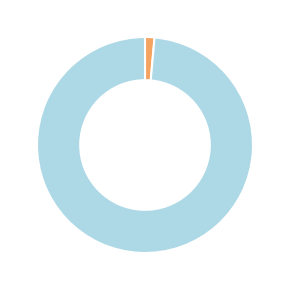

Is there a majority slice in this chart?

Yes